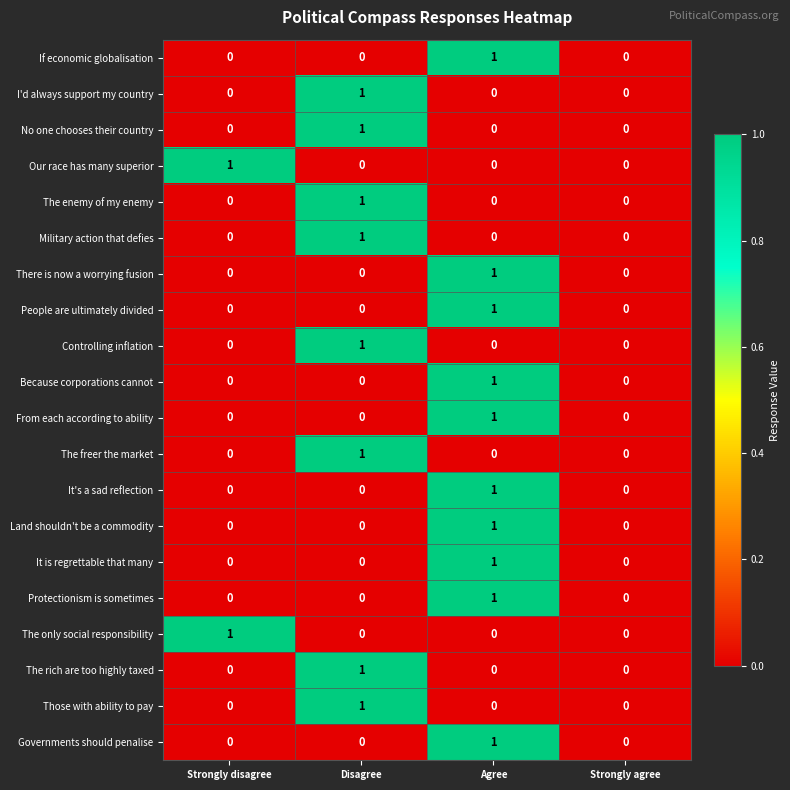

Is it true that The only social responsibility equals 1 at Strongly agree?

False